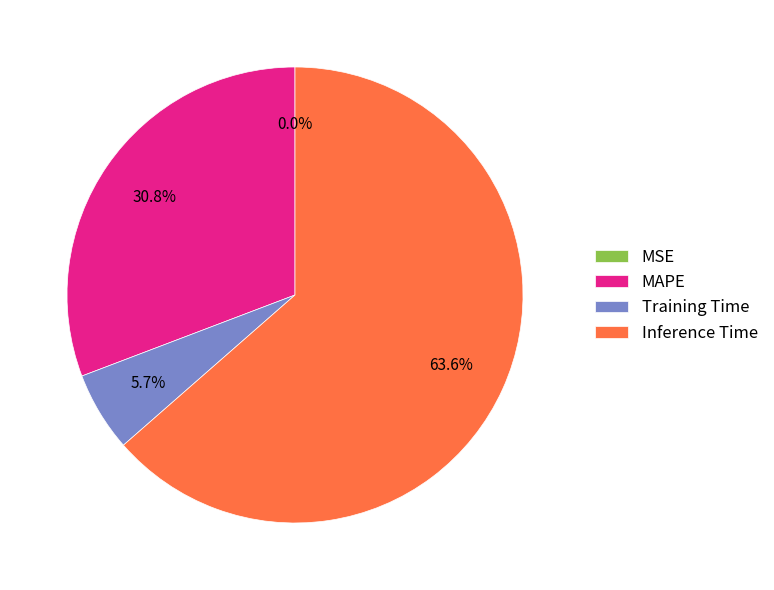

To the nearest percent, what is the difference between the largest and smallest slice percentages?

64%